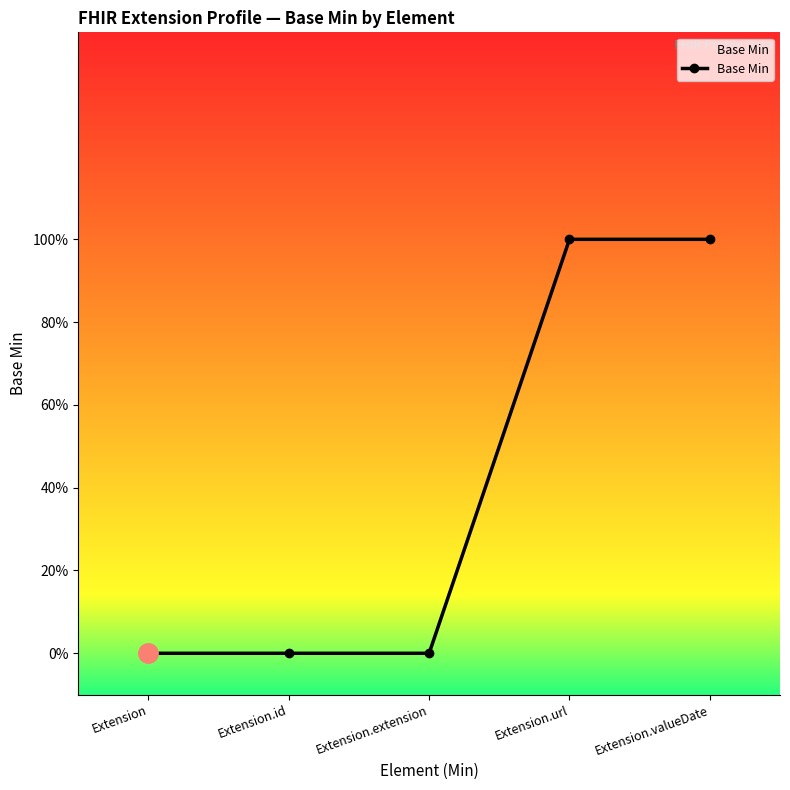

The chart shows a value of 0 at Extension. True or false?

True